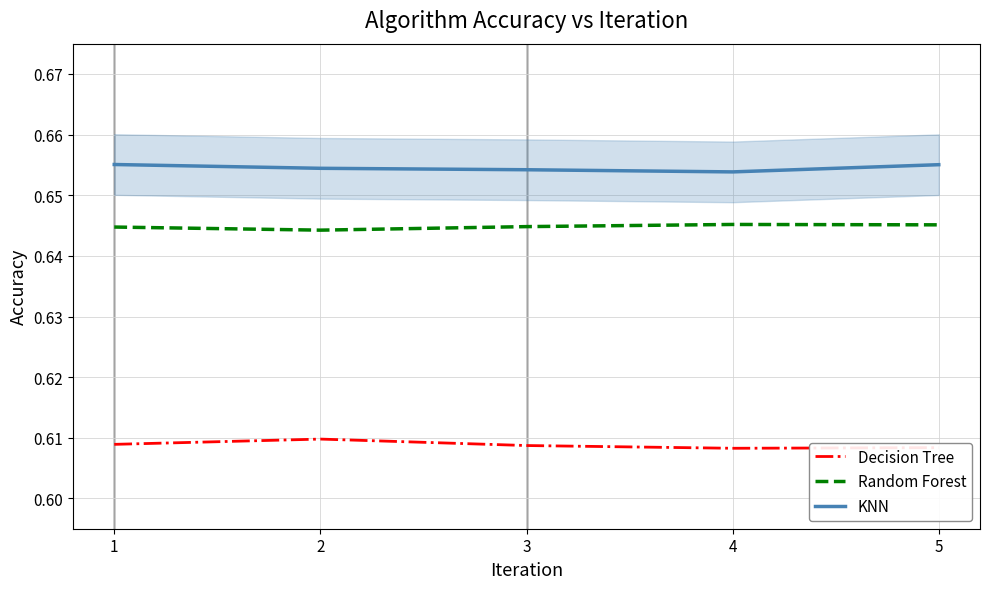

List the series in order of their peak value, lowest first.

Decision Tree, Random Forest, KNN